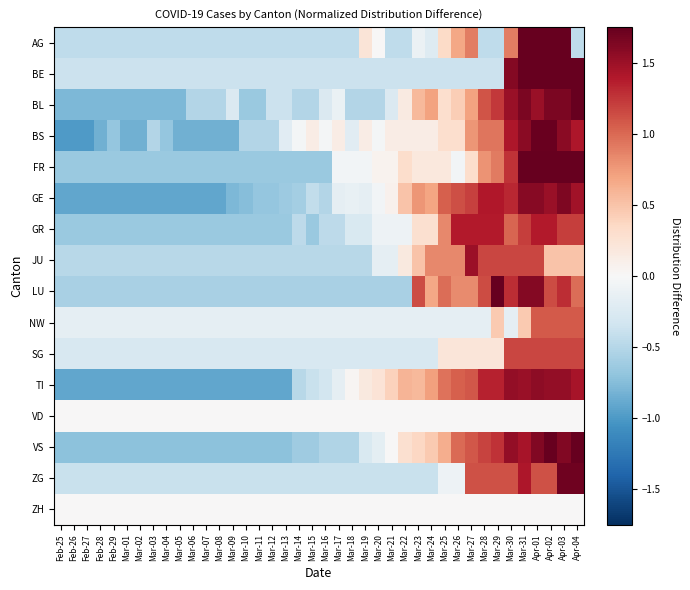

Reading left to right, transcribe all the data shown in this chart.

AG: Feb-25=-0.4	Feb-26=-0.4	Feb-27=-0.4	Feb-28=-0.4	Feb-29=-0.4	Mar-01=-0.4	Mar-02=-0.4	Mar-03=-0.4	Mar-04=-0.4	Mar-05=-0.4	Mar-06=-0.4	Mar-07=-0.4	Mar-08=-0.4	Mar-09=-0.4	Mar-10=-0.4	Mar-11=-0.4	Mar-12=-0.4	Mar-13=-0.4	Mar-14=-0.4	Mar-15=-0.4	Mar-16=-0.4	Mar-17=-0.4	Mar-18=-0.4	Mar-19=0.2	Mar-20=0.0	Mar-21=-0.4	Mar-22=-0.4	Mar-23=-0.1	Mar-24=-0.2	Mar-25=0.3	Mar-26=0.7	Mar-27=0.9	Mar-28=-0.4	Mar-29=-0.4	Mar-30=0.9	Mar-31=2.0	Apr-01=2.6	Apr-02=2.6	Apr-03=2.6	Apr-04=-0.4
BE: Feb-25=-0.4	Feb-26=-0.4	Feb-27=-0.4	Feb-28=-0.4	Feb-29=-0.4	Mar-01=-0.4	Mar-02=-0.4	Mar-03=-0.4	Mar-04=-0.4	Mar-05=-0.4	Mar-06=-0.4	Mar-07=-0.4	Mar-08=-0.4	Mar-09=-0.4	Mar-10=-0.4	Mar-11=-0.4	Mar-12=-0.4	Mar-13=-0.4	Mar-14=-0.4	Mar-15=-0.4	Mar-16=-0.4	Mar-17=-0.4	Mar-18=-0.4	Mar-19=-0.4	Mar-20=-0.4	Mar-21=-0.4	Mar-22=-0.4	Mar-23=-0.4	Mar-24=-0.4	Mar-25=-0.4	Mar-26=-0.4	Mar-27=-0.4	Mar-28=-0.4	Mar-29=-0.4	Mar-30=1.6	Mar-31=1.8	Apr-01=2.1	Apr-02=1.9	Apr-03=2.4	Apr-04=2.9
BL: Feb-25=-0.8	Feb-26=-0.8	Feb-27=-0.8	Feb-28=-0.8	Feb-29=-0.8	Mar-01=-0.8	Mar-02=-0.8	Mar-03=-0.8	Mar-04=-0.8	Mar-05=-0.8	Mar-06=-0.5	Mar-07=-0.5	Mar-08=-0.5	Mar-09=-0.2	Mar-10=-0.7	Mar-11=-0.7	Mar-12=-0.4	Mar-13=-0.4	Mar-14=-0.5	Mar-15=-0.5	Mar-16=-0.2	Mar-17=-0.1	Mar-18=-0.5	Mar-19=-0.5	Mar-20=-0.5	Mar-21=-0.2	Mar-22=0.2	Mar-23=0.6	Mar-24=0.7	Mar-25=0.3	Mar-26=0.4	Mar-27=0.7	Mar-28=1.1	Mar-29=1.2	Mar-30=1.5	Mar-31=1.6	Apr-01=1.5	Apr-02=1.6	Apr-03=1.6	Apr-04=1.8
BS: Feb-25=-1.0	Feb-26=-1.0	Feb-27=-1.0	Feb-28=-0.8	Feb-29=-0.7	Mar-01=-0.8	Mar-02=-0.8	Mar-03=-0.5	Mar-04=-0.7	Mar-05=-0.8	Mar-06=-0.8	Mar-07=-0.8	Mar-08=-0.8	Mar-09=-0.8	Mar-10=-0.5	Mar-11=-0.5	Mar-12=-0.5	Mar-13=-0.2	Mar-14=-0.0	Mar-15=0.1	Mar-16=-0.0	Mar-17=0.1	Mar-18=-0.2	Mar-19=0.1	Mar-20=-0.0	Mar-21=0.1	Mar-22=0.1	Mar-23=0.1	Mar-24=0.1	Mar-25=0.3	Mar-26=0.3	Mar-27=0.8	Mar-28=0.9	Mar-29=0.9	Mar-30=1.4	Mar-31=1.6	Apr-01=1.7	Apr-02=1.7	Apr-03=1.6	Apr-04=1.4
FR: Feb-25=-0.7	Feb-26=-0.7	Feb-27=-0.7	Feb-28=-0.7	Feb-29=-0.7	Mar-01=-0.7	Mar-02=-0.7	Mar-03=-0.7	Mar-04=-0.7	Mar-05=-0.7	Mar-06=-0.7	Mar-07=-0.7	Mar-08=-0.7	Mar-09=-0.7	Mar-10=-0.7	Mar-11=-0.7	Mar-12=-0.7	Mar-13=-0.7	Mar-14=-0.7	Mar-15=-0.7	Mar-16=-0.7	Mar-17=-0.1	Mar-18=-0.1	Mar-19=-0.1	Mar-20=0.1	Mar-21=0.1	Mar-22=0.3	Mar-23=0.2	Mar-24=0.2	Mar-25=0.2	Mar-26=-0.1	Mar-27=0.3	Mar-28=0.8	Mar-29=0.9	Mar-30=1.3	Mar-31=1.7	Apr-01=2.1	Apr-02=2.1	Apr-03=1.9	Apr-04=1.9
GE: Feb-25=-0.9	Feb-26=-0.9	Feb-27=-0.9	Feb-28=-0.9	Feb-29=-0.9	Mar-01=-0.9	Mar-02=-0.9	Mar-03=-0.9	Mar-04=-0.9	Mar-05=-0.9	Mar-06=-0.9	Mar-07=-0.9	Mar-08=-0.9	Mar-09=-0.8	Mar-10=-0.7	Mar-11=-0.7	Mar-12=-0.7	Mar-13=-0.6	Mar-14=-0.6	Mar-15=-0.4	Mar-16=-0.5	Mar-17=-0.2	Mar-18=-0.1	Mar-19=-0.2	Mar-20=-0.0	Mar-21=0.1	Mar-22=0.5	Mar-23=0.8	Mar-24=0.7	Mar-25=1.0	Mar-26=1.1	Mar-27=1.2	Mar-28=1.4	Mar-29=1.4	Mar-30=1.3	Mar-31=1.6	Apr-01=1.6	Apr-02=1.5	Apr-03=1.6	Apr-04=1.5
GR: Feb-25=-0.6	Feb-26=-0.6	Feb-27=-0.6	Feb-28=-0.6	Feb-29=-0.6	Mar-01=-0.6	Mar-02=-0.6	Mar-03=-0.6	Mar-04=-0.6	Mar-05=-0.6	Mar-06=-0.6	Mar-07=-0.6	Mar-08=-0.6	Mar-09=-0.6	Mar-10=-0.6	Mar-11=-0.6	Mar-12=-0.6	Mar-13=-0.6	Mar-14=-0.5	Mar-15=-0.6	Mar-16=-0.5	Mar-17=-0.5	Mar-18=-0.3	Mar-19=-0.3	Mar-20=-0.1	Mar-21=-0.1	Mar-22=-0.1	Mar-23=0.3	Mar-24=0.3	Mar-25=0.8	Mar-26=1.4	Mar-27=1.4	Mar-28=1.4	Mar-29=1.4	Mar-30=1.0	Mar-31=1.2	Apr-01=1.4	Apr-02=1.4	Apr-03=1.2	Apr-04=1.2
JU: Feb-25=-0.5	Feb-26=-0.5	Feb-27=-0.5	Feb-28=-0.5	Feb-29=-0.5	Mar-01=-0.5	Mar-02=-0.5	Mar-03=-0.5	Mar-04=-0.5	Mar-05=-0.5	Mar-06=-0.5	Mar-07=-0.5	Mar-08=-0.5	Mar-09=-0.5	Mar-10=-0.5	Mar-11=-0.5	Mar-12=-0.5	Mar-13=-0.5	Mar-14=-0.5	Mar-15=-0.5	Mar-16=-0.5	Mar-17=-0.5	Mar-18=-0.5	Mar-19=-0.5	Mar-20=-0.2	Mar-21=-0.2	Mar-22=0.2	Mar-23=0.5	Mar-24=0.8	Mar-25=0.8	Mar-26=0.8	Mar-27=1.5	Mar-28=1.2	Mar-29=1.2	Mar-30=1.2	Mar-31=1.2	Apr-01=1.2	Apr-02=0.5	Apr-03=0.5	Apr-04=0.5
LU: Feb-25=-0.6	Feb-26=-0.6	Feb-27=-0.6	Feb-28=-0.6	Feb-29=-0.6	Mar-01=-0.6	Mar-02=-0.6	Mar-03=-0.6	Mar-04=-0.6	Mar-05=-0.6	Mar-06=-0.6	Mar-07=-0.6	Mar-08=-0.6	Mar-09=-0.6	Mar-10=-0.6	Mar-11=-0.6	Mar-12=-0.6	Mar-13=-0.6	Mar-14=-0.6	Mar-15=-0.6	Mar-16=-0.6	Mar-17=-0.6	Mar-18=-0.6	Mar-19=-0.6	Mar-20=-0.6	Mar-21=-0.6	Mar-22=-0.6	Mar-23=1.1	Mar-24=0.7	Mar-25=1.0	Mar-26=0.8	Mar-27=0.8	Mar-28=1.1	Mar-29=1.9	Mar-30=1.3	Mar-31=1.6	Apr-01=1.6	Apr-02=1.1	Apr-03=1.3	Apr-04=1.0
NW: Feb-25=-0.2	Feb-26=-0.2	Feb-27=-0.2	Feb-28=-0.2	Feb-29=-0.2	Mar-01=-0.2	Mar-02=-0.2	Mar-03=-0.2	Mar-04=-0.2	Mar-05=-0.2	Mar-06=-0.2	Mar-07=-0.2	Mar-08=-0.2	Mar-09=-0.2	Mar-10=-0.2	Mar-11=-0.2	Mar-12=-0.2	Mar-13=-0.2	Mar-14=-0.2	Mar-15=-0.2	Mar-16=-0.2	Mar-17=-0.2	Mar-18=-0.2	Mar-19=-0.2	Mar-20=-0.2	Mar-21=-0.2	Mar-22=-0.2	Mar-23=-0.2	Mar-24=-0.2	Mar-25=-0.2	Mar-26=-0.2	Mar-27=-0.2	Mar-28=-0.2	Mar-29=0.5	Mar-30=-0.2	Mar-31=0.5	Apr-01=1.1	Apr-02=1.1	Apr-03=1.1	Apr-04=1.1
SG: Feb-25=-0.3	Feb-26=-0.3	Feb-27=-0.3	Feb-28=-0.3	Feb-29=-0.3	Mar-01=-0.3	Mar-02=-0.3	Mar-03=-0.3	Mar-04=-0.3	Mar-05=-0.3	Mar-06=-0.3	Mar-07=-0.3	Mar-08=-0.3	Mar-09=-0.3	Mar-10=-0.3	Mar-11=-0.3	Mar-12=-0.3	Mar-13=-0.3	Mar-14=-0.3	Mar-15=-0.3	Mar-16=-0.3	Mar-17=-0.3	Mar-18=-0.3	Mar-19=-0.3	Mar-20=-0.3	Mar-21=-0.3	Mar-22=-0.3	Mar-23=-0.3	Mar-24=-0.3	Mar-25=0.2	Mar-26=0.2	Mar-27=0.2	Mar-28=0.2	Mar-29=0.2	Mar-30=1.2	Mar-31=1.2	Apr-01=1.2	Apr-02=1.2	Apr-03=1.2	Apr-04=1.2
TI: Feb-25=-0.9	Feb-26=-0.9	Feb-27=-0.9	Feb-28=-0.9	Feb-29=-0.9	Mar-01=-0.9	Mar-02=-0.9	Mar-03=-0.9	Mar-04=-0.9	Mar-05=-0.9	Mar-06=-0.9	Mar-07=-0.9	Mar-08=-0.9	Mar-09=-0.9	Mar-10=-0.9	Mar-11=-0.9	Mar-12=-0.9	Mar-13=-0.9	Mar-14=-0.5	Mar-15=-0.4	Mar-16=-0.3	Mar-17=-0.2	Mar-18=0.0	Mar-19=0.2	Mar-20=0.2	Mar-21=0.4	Mar-22=0.6	Mar-23=0.6	Mar-24=0.7	Mar-25=1.0	Mar-26=1.1	Mar-27=1.1	Mar-28=1.3	Mar-29=1.3	Mar-30=1.5	Mar-31=1.5	Apr-01=1.6	Apr-02=1.5	Apr-03=1.5	Apr-04=1.4
VD: Feb-25=0.0	Feb-26=0.0	Feb-27=0.0	Feb-28=0.0	Feb-29=0.0	Mar-01=0.0	Mar-02=0.0	Mar-03=0.0	Mar-04=0.0	Mar-05=0.0	Mar-06=0.0	Mar-07=0.0	Mar-08=0.0	Mar-09=0.0	Mar-10=0.0	Mar-11=0.0	Mar-12=0.0	Mar-13=0.0	Mar-14=0.0	Mar-15=0.0	Mar-16=0.0	Mar-17=0.0	Mar-18=0.0	Mar-19=0.0	Mar-20=0.0	Mar-21=0.0	Mar-22=0.0	Mar-23=0.0	Mar-24=0.0	Mar-25=0.0	Mar-26=0.0	Mar-27=0.0	Mar-28=0.0	Mar-29=0.0	Mar-30=0.0	Mar-31=0.0	Apr-01=0.0	Apr-02=0.0	Apr-03=0.0	Apr-04=0.0
VS: Feb-25=-0.7	Feb-26=-0.7	Feb-27=-0.7	Feb-28=-0.7	Feb-29=-0.7	Mar-01=-0.7	Mar-02=-0.7	Mar-03=-0.7	Mar-04=-0.7	Mar-05=-0.7	Mar-06=-0.7	Mar-07=-0.7	Mar-08=-0.7	Mar-09=-0.7	Mar-10=-0.7	Mar-11=-0.7	Mar-12=-0.7	Mar-13=-0.7	Mar-14=-0.6	Mar-15=-0.6	Mar-16=-0.5	Mar-17=-0.5	Mar-18=-0.5	Mar-19=-0.3	Mar-20=-0.2	Mar-21=0.0	Mar-22=0.3	Mar-23=0.4	Mar-24=0.5	Mar-25=0.6	Mar-26=1.0	Mar-27=1.1	Mar-28=1.2	Mar-29=1.3	Mar-30=1.5	Mar-31=1.4	Apr-01=1.6	Apr-02=1.8	Apr-03=1.6	Apr-04=1.8
ZG: Feb-25=-0.4	Feb-26=-0.4	Feb-27=-0.4	Feb-28=-0.4	Feb-29=-0.4	Mar-01=-0.4	Mar-02=-0.4	Mar-03=-0.4	Mar-04=-0.4	Mar-05=-0.4	Mar-06=-0.4	Mar-07=-0.4	Mar-08=-0.4	Mar-09=-0.4	Mar-10=-0.4	Mar-11=-0.4	Mar-12=-0.4	Mar-13=-0.4	Mar-14=-0.4	Mar-15=-0.4	Mar-16=-0.4	Mar-17=-0.4	Mar-18=-0.4	Mar-19=-0.4	Mar-20=-0.4	Mar-21=-0.4	Mar-22=-0.4	Mar-23=-0.4	Mar-24=-0.4	Mar-25=-0.1	Mar-26=-0.1	Mar-27=1.1	Mar-28=1.1	Mar-29=1.1	Mar-30=1.1	Mar-31=1.4	Apr-01=1.1	Apr-02=1.1	Apr-03=1.7	Apr-04=1.7
ZH: Feb-25=0.0	Feb-26=0.0	Feb-27=0.0	Feb-28=0.0	Feb-29=0.0	Mar-01=0.0	Mar-02=0.0	Mar-03=0.0	Mar-04=0.0	Mar-05=0.0	Mar-06=0.0	Mar-07=0.0	Mar-08=0.0	Mar-09=0.0	Mar-10=0.0	Mar-11=0.0	Mar-12=0.0	Mar-13=0.0	Mar-14=0.0	Mar-15=0.0	Mar-16=0.0	Mar-17=0.0	Mar-18=0.0	Mar-19=0.0	Mar-20=0.0	Mar-21=0.0	Mar-22=0.0	Mar-23=0.0	Mar-24=0.0	Mar-25=0.0	Mar-26=0.0	Mar-27=0.0	Mar-28=0.0	Mar-29=0.0	Mar-30=0.0	Mar-31=0.0	Apr-01=0.0	Apr-02=0.0	Apr-03=0.0	Apr-04=0.0